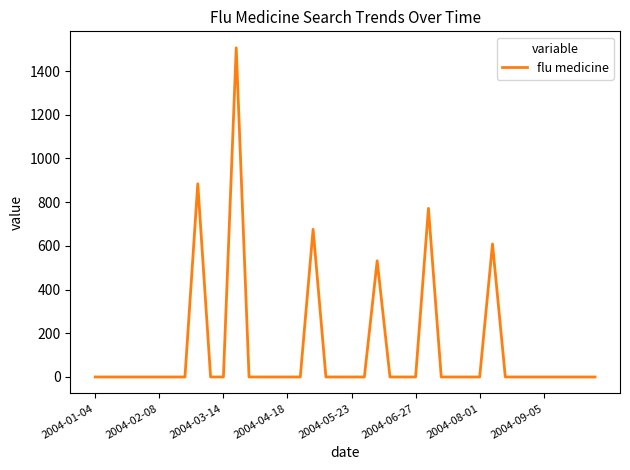

What is the maximum value shown in the chart?

1506.4